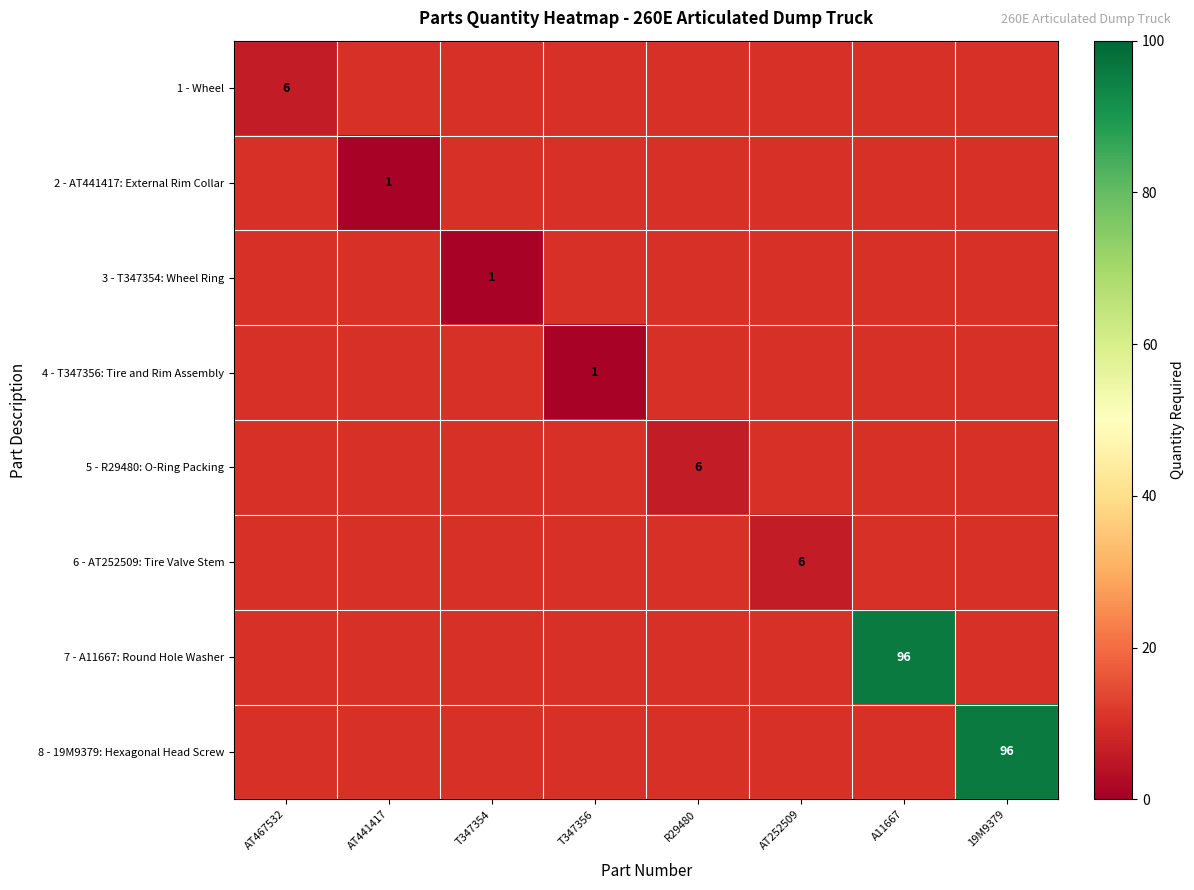

At which category does the chart reach its peak across all series?

A11667